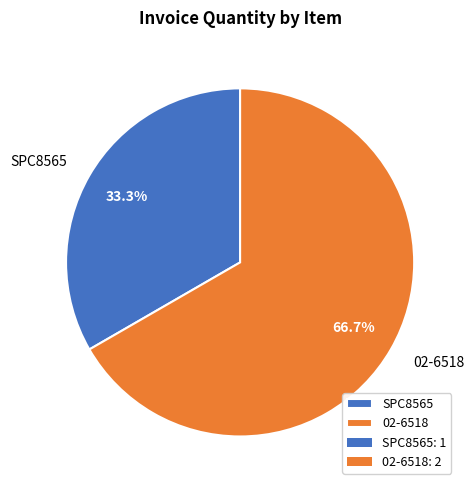

What percentage is the SPC8565 slice, to the nearest percent?

33%